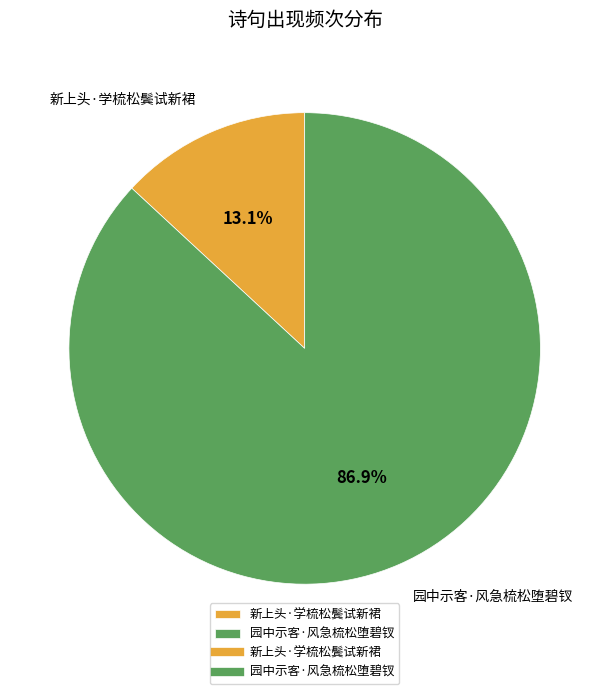

Do 园中示客·风急梳松堕碧钗 and 新上头·学梳松鬓试新裙 together represent more than half of the pie?

Yes